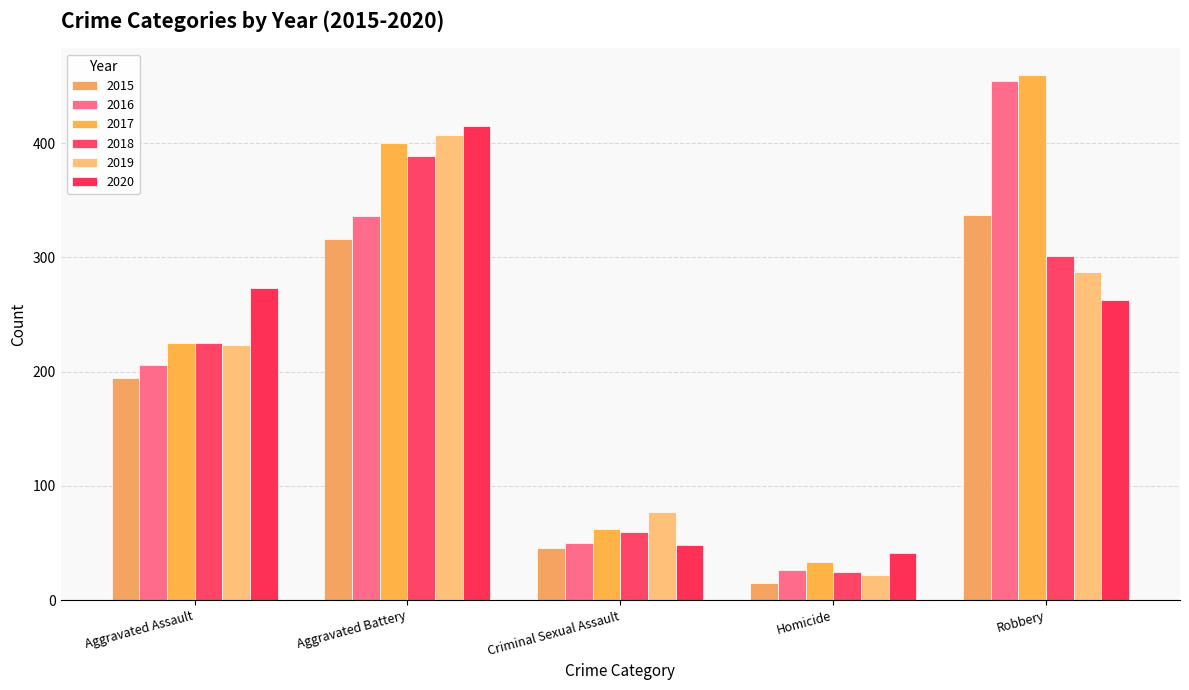

At which category is the sum across all series the highest?

Aggravated Battery